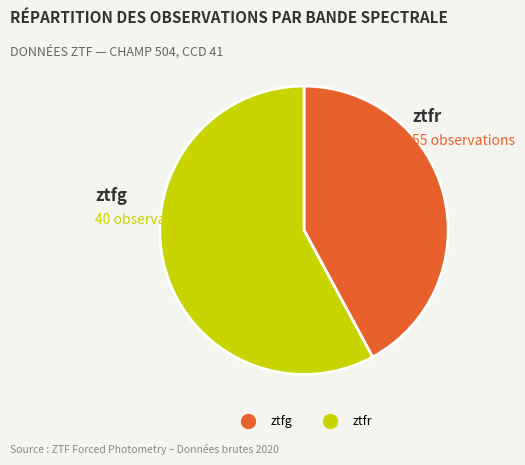

Which has a higher value, ztfg or ztfr?

ztfr